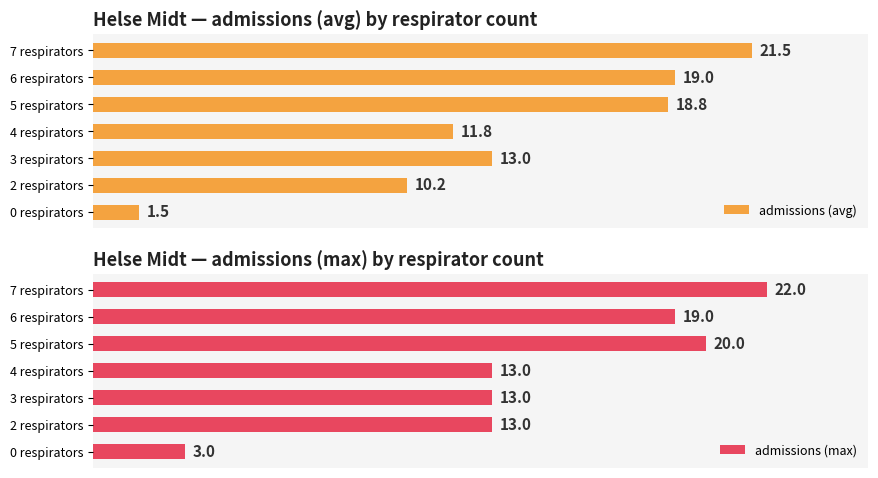

At 3 respirators, list the series in order from smallest to largest.

admissions (avg), admissions (max)